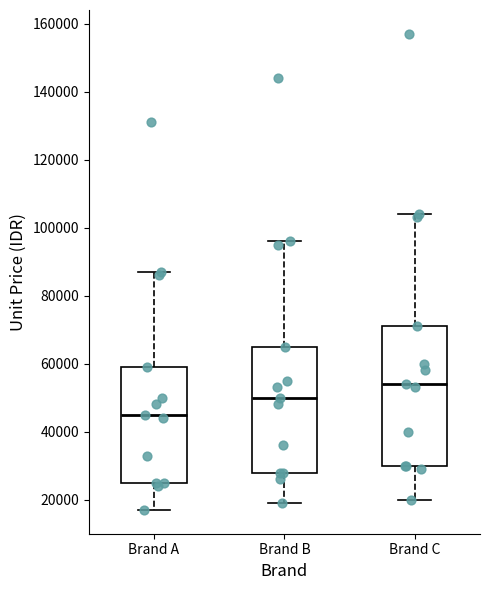

Reading left to right, transcribe this box plot: for each box, give where its median line is, the range the box spans, and where its two whiskers end, as read against the y-axis. The values are not printed on the chart, so give them approximately, as read against the axis.

Brand A: median 46000, box 26000 to 60000, whiskers 18000 to 88000
Brand B: median 50000, box 28000 to 66000, whiskers 20000 to 96000
Brand C: median 54000, box 30000 to 72000, whiskers 20000 to 104000